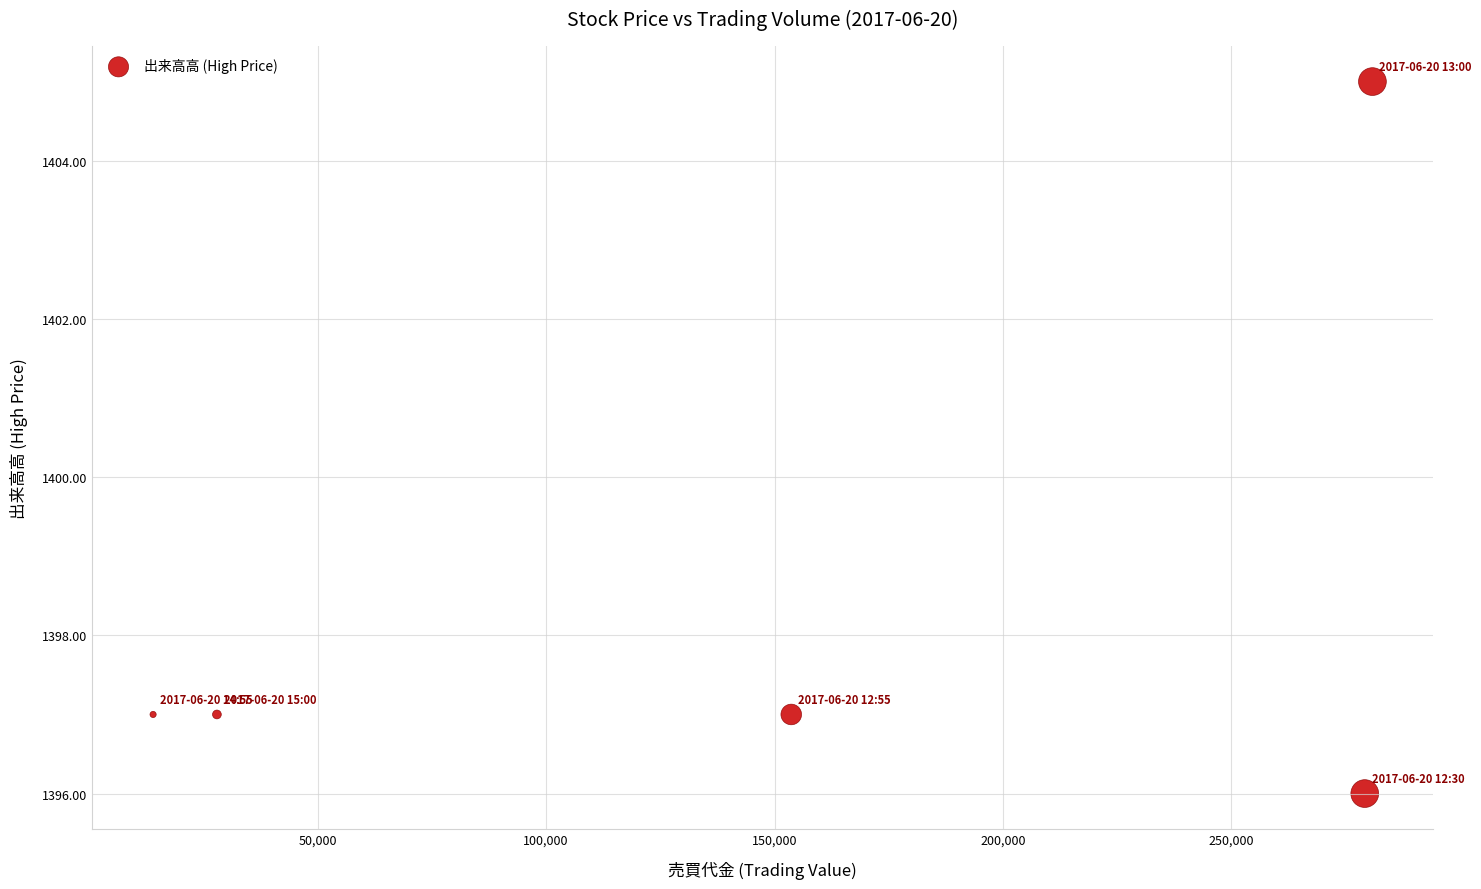

What is the range of Y values (max minus min)?

9